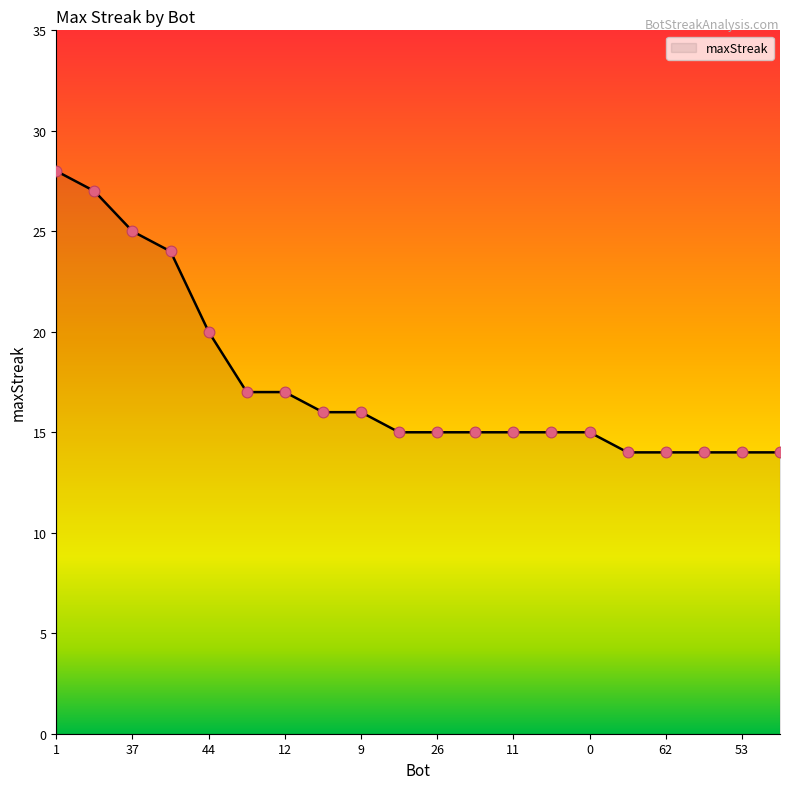

What is the greatest value displayed?

28